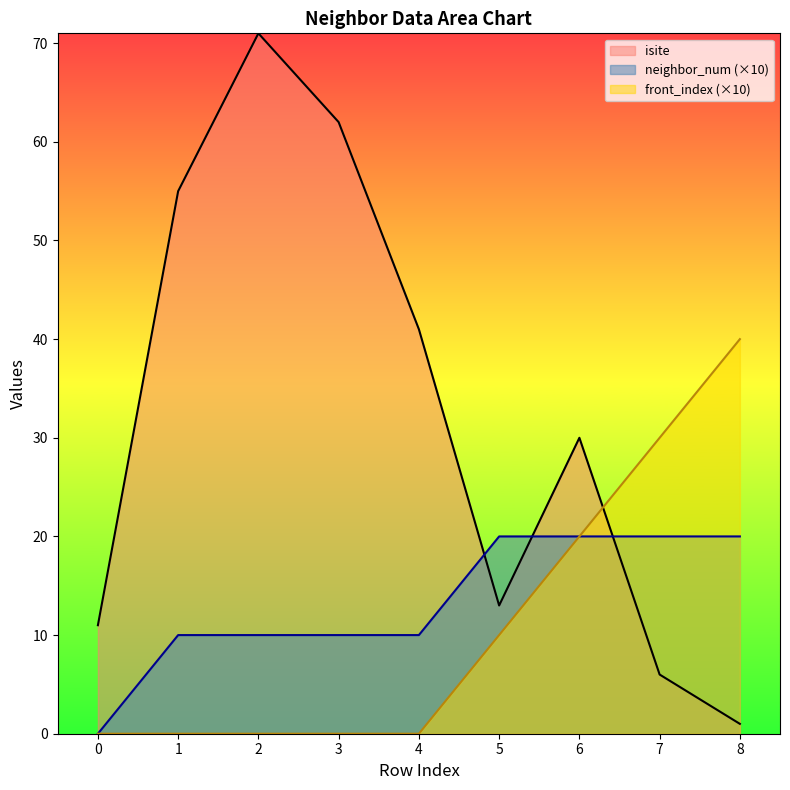

True or false: isite has a value of 55 at 1.

True